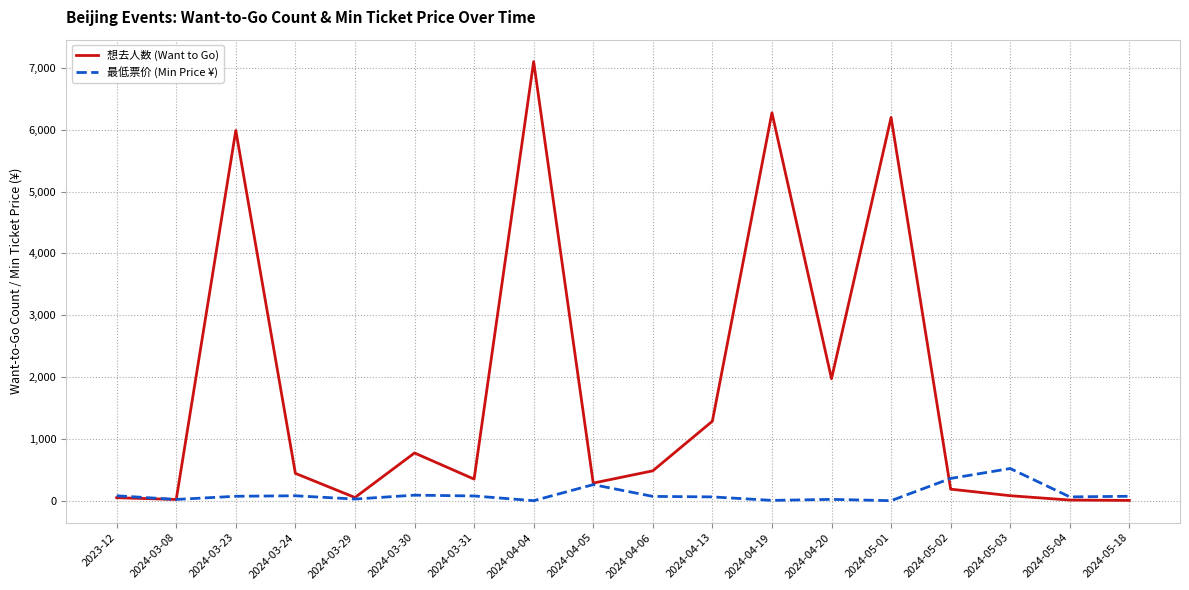

What is the minimum value shown in the chart?

8.8